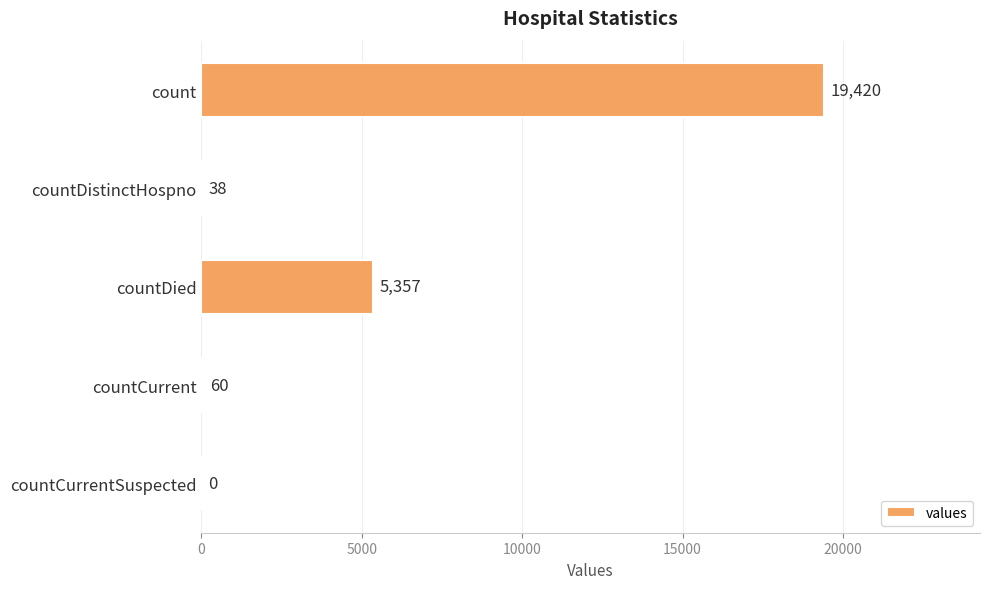

What is the sum of the values at countDistinctHospno and count?

19458